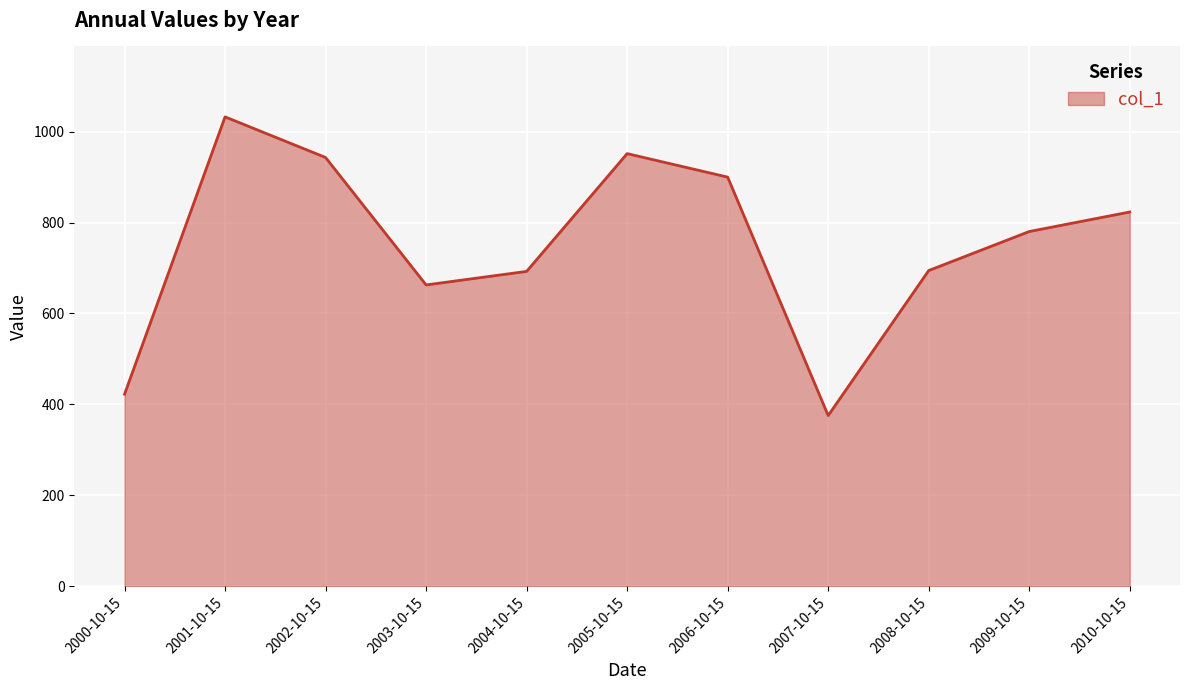

What is the change in value from 2007-10-15 to 2010-10-15?

+447.7